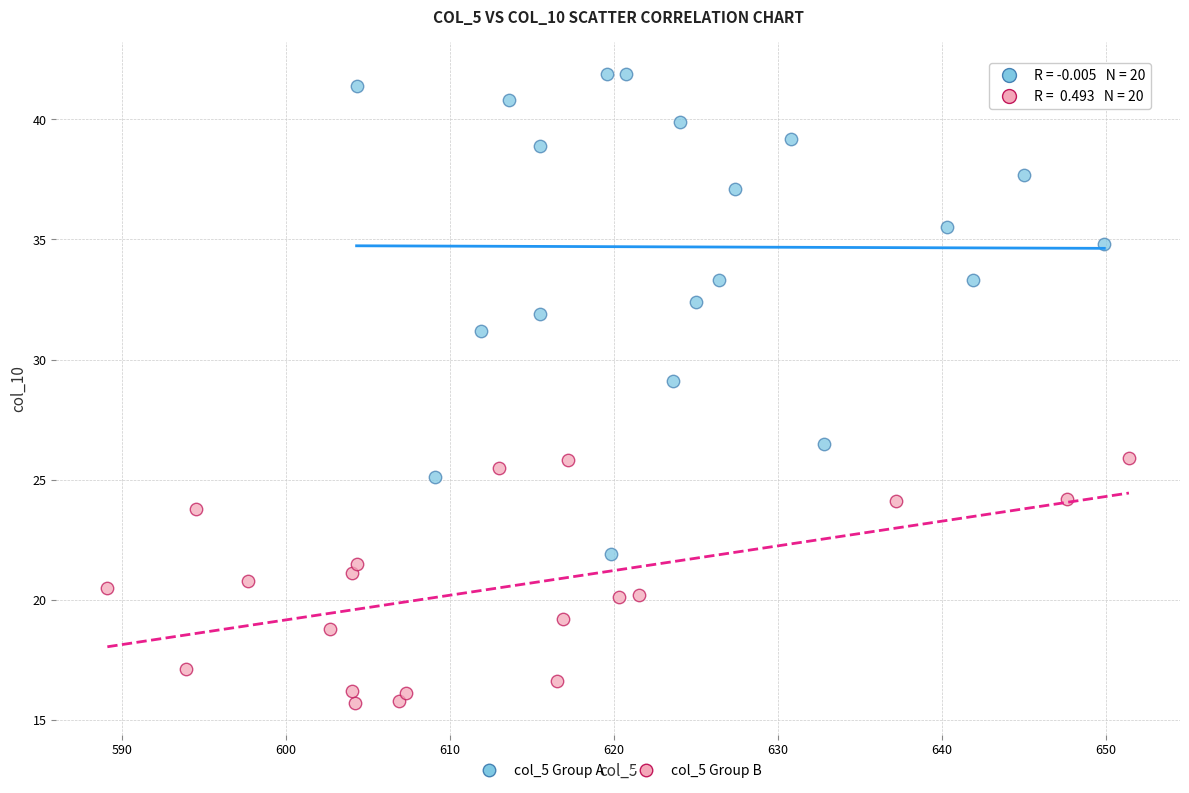

Which series contains the highest Y value?

col_5 Group A